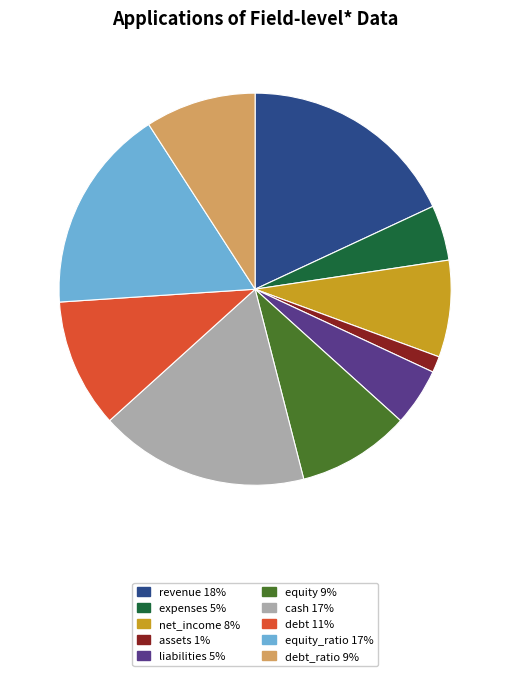

Is there any slice that represents more than half of the pie?

No